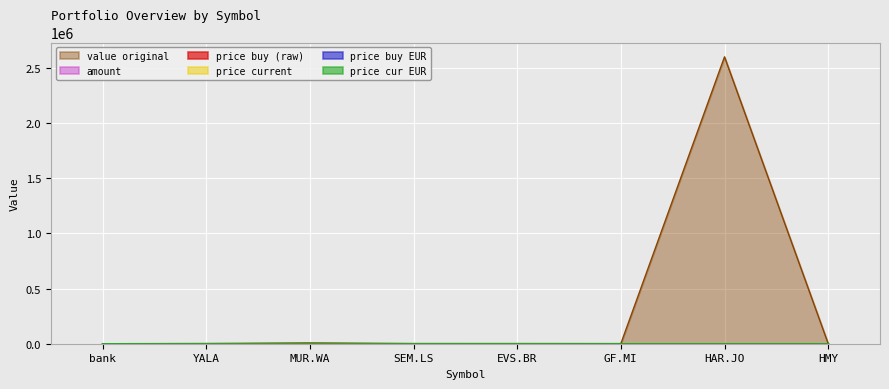

At which category does price_buy reach its first local peak?

MUR.WA